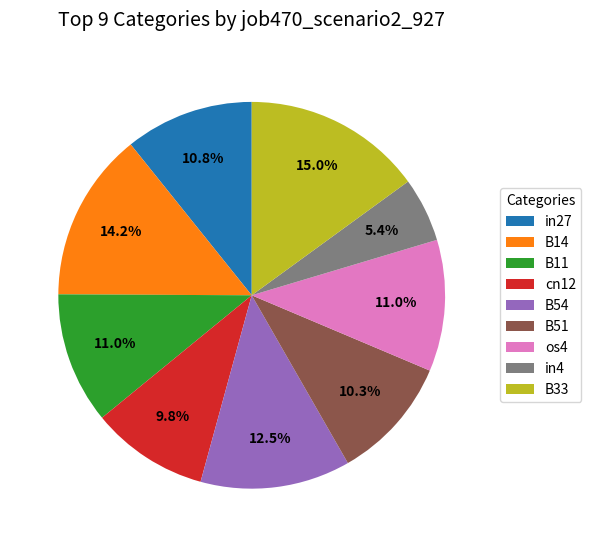

Which slice is the smallest?

in4